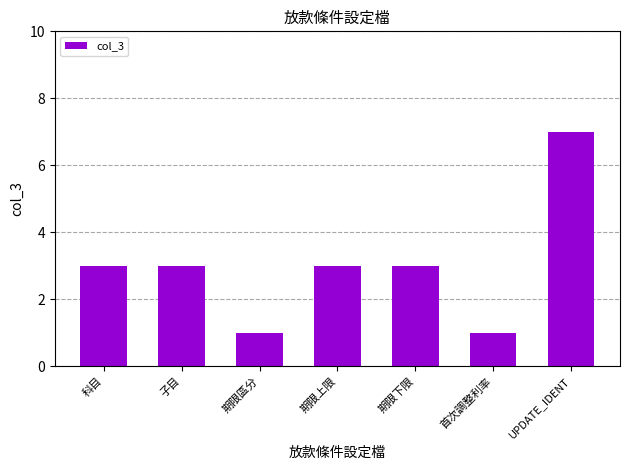

Is it true that the value at 期限區分 is 1?

True